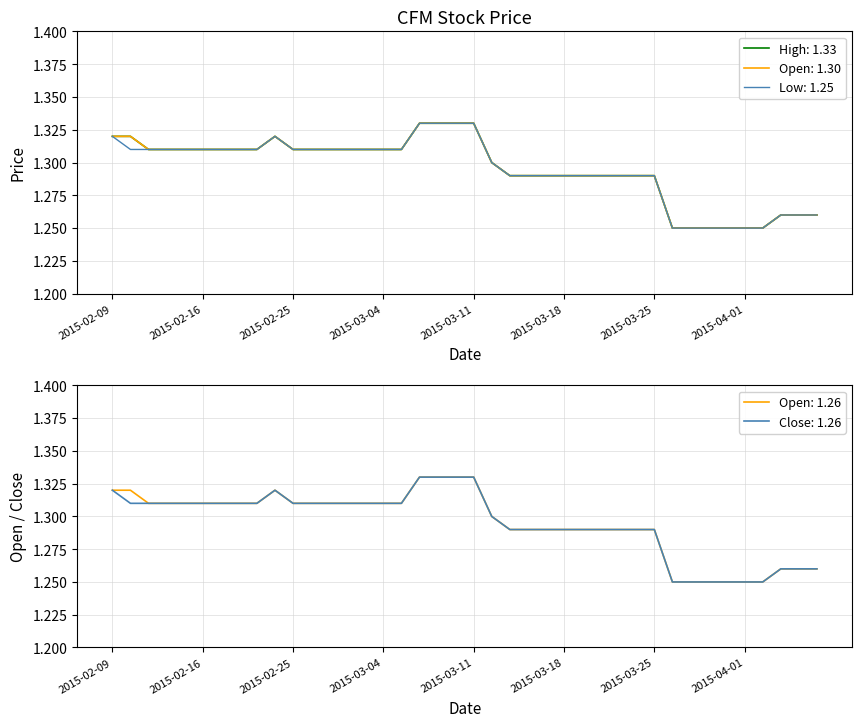

The value of high at 2015-03-17 is 2.1. True or false?

False